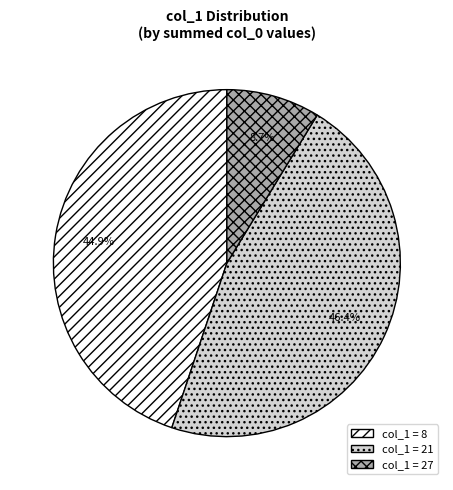

Does any single category account for the majority?

No